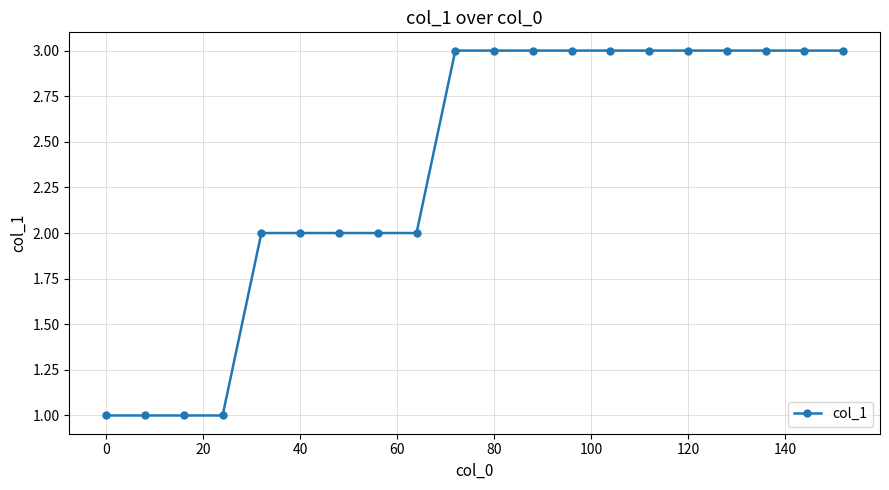

What is the average value?

2